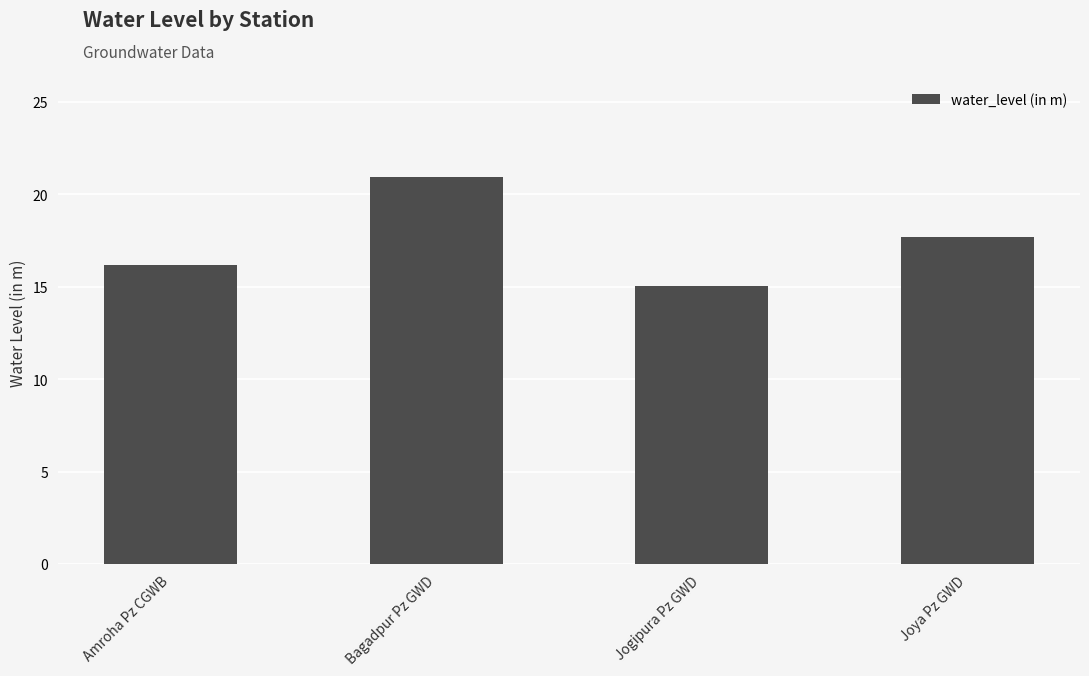

At which label does the data first exceed 17?

Bagadpur Pz GWD